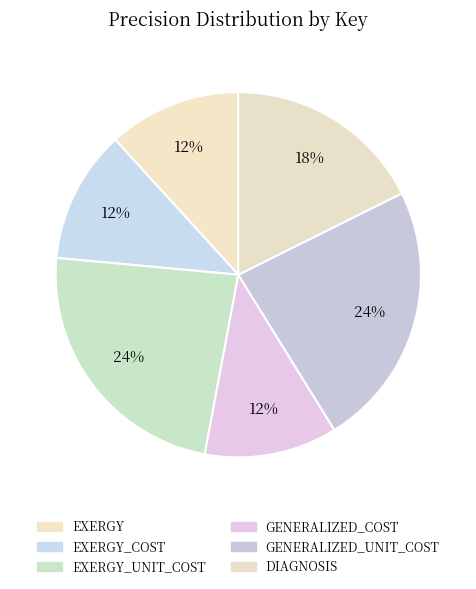

To the nearest percent, what is the average slice percentage?

17%